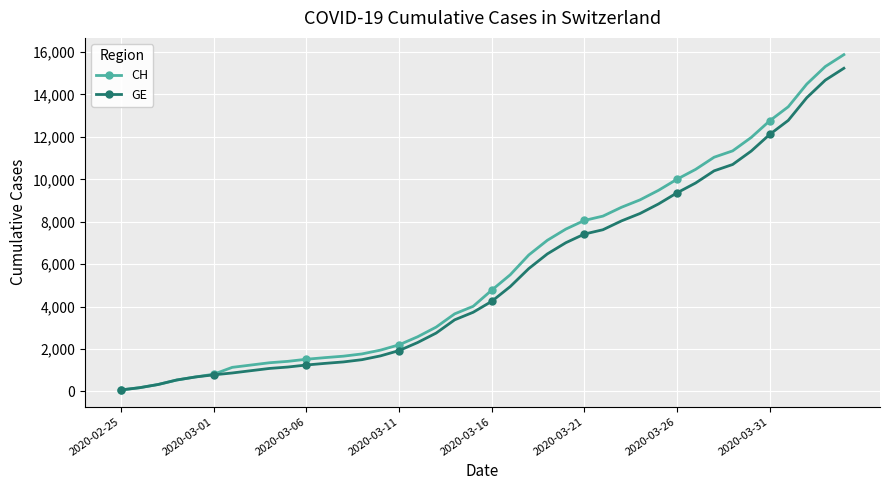

What is the greatest value displayed?

15875